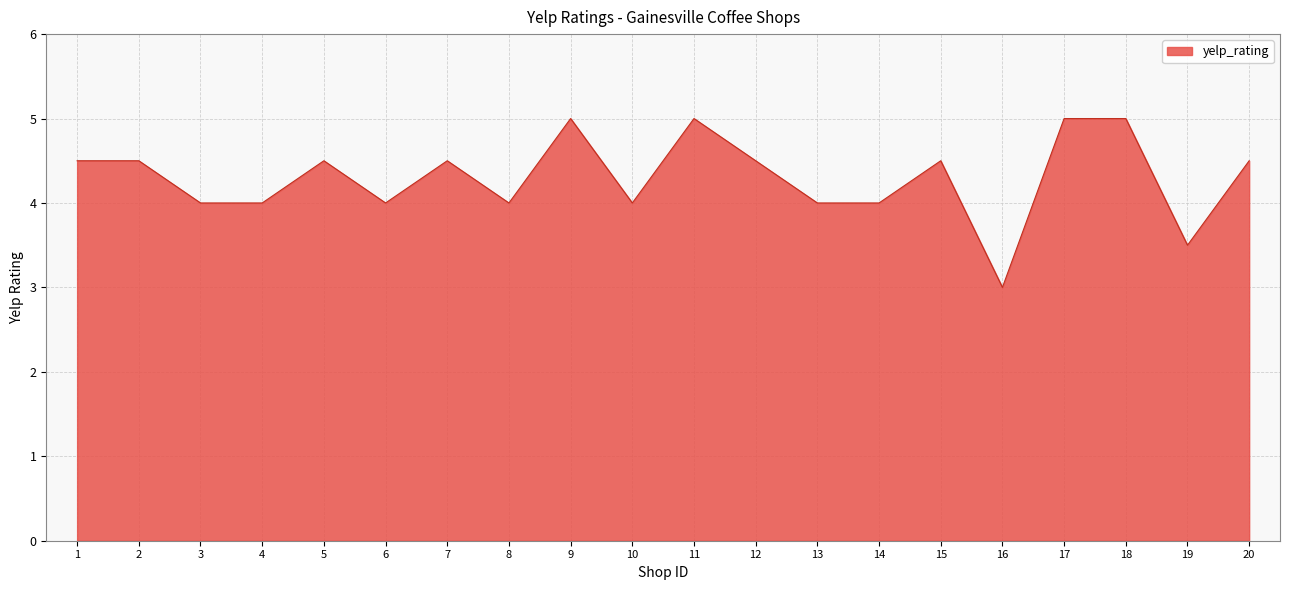

Does the chart have visible grid lines?

Yes